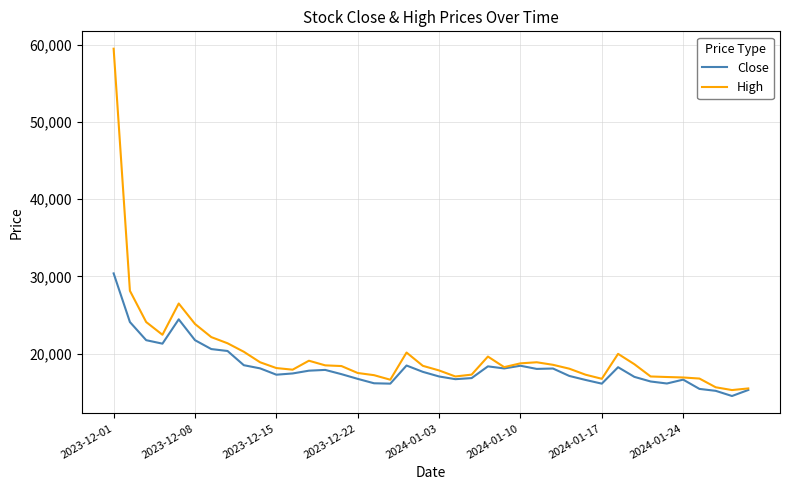

What is the maximum value for Close?

30400